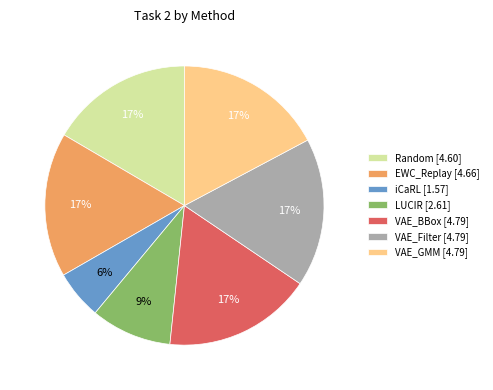

How many segments does this pie chart have?

7